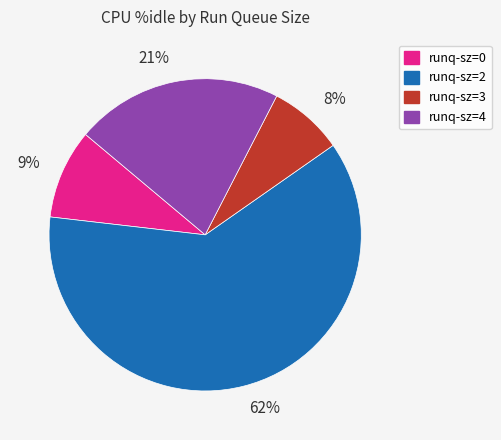

Rank the categories by value from highest to lowest.

runq-sz=2, runq-sz=4, runq-sz=0, runq-sz=3